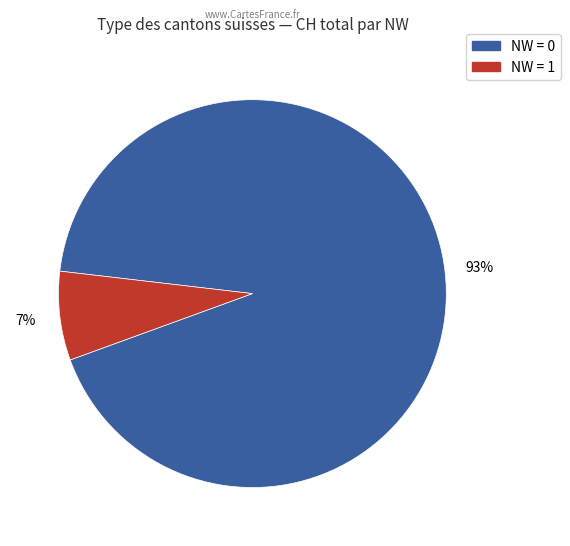

To the nearest percent, what is the average slice percentage?

50%